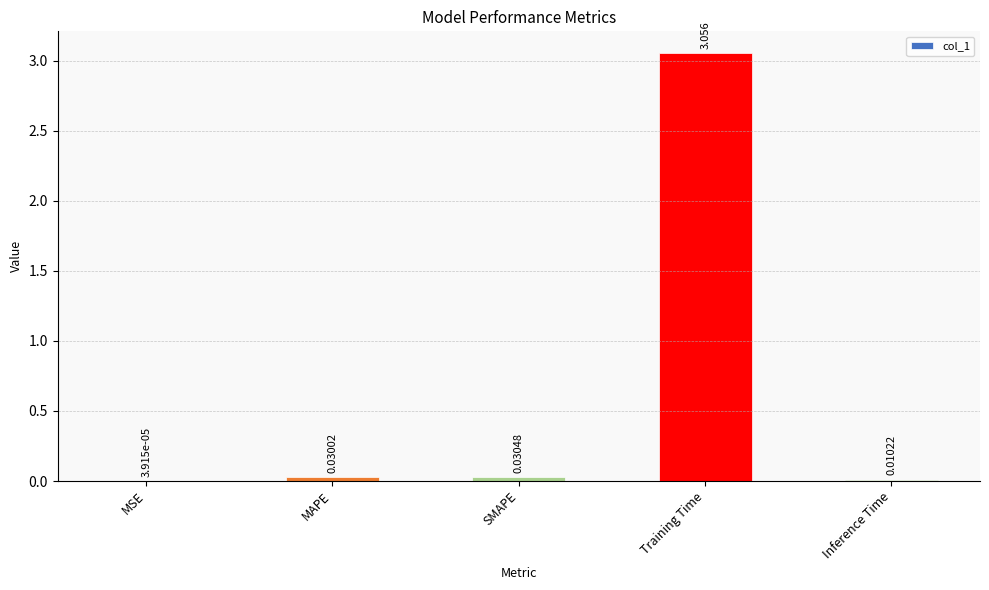

Which category has the highest value across all series?

Training Time